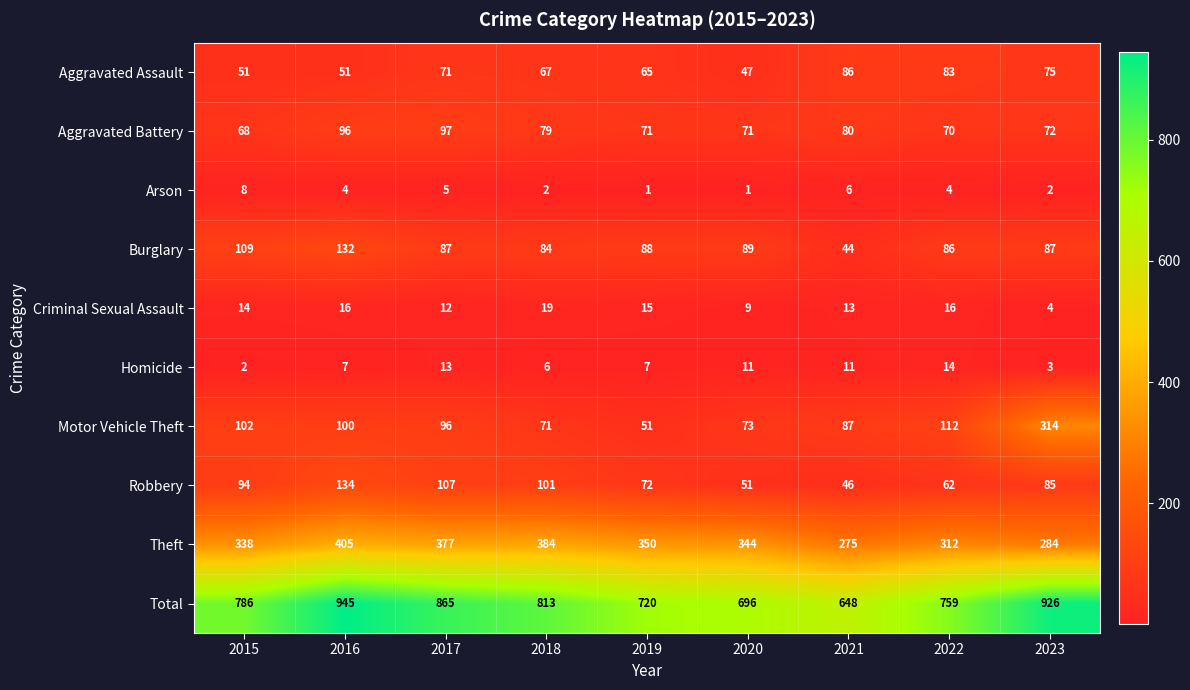

What is the average value of the Theft series?

341